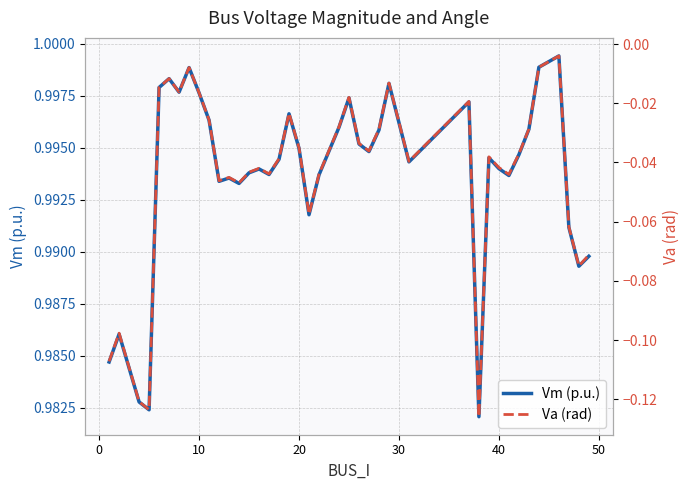

How many lines are shown in the chart?

2